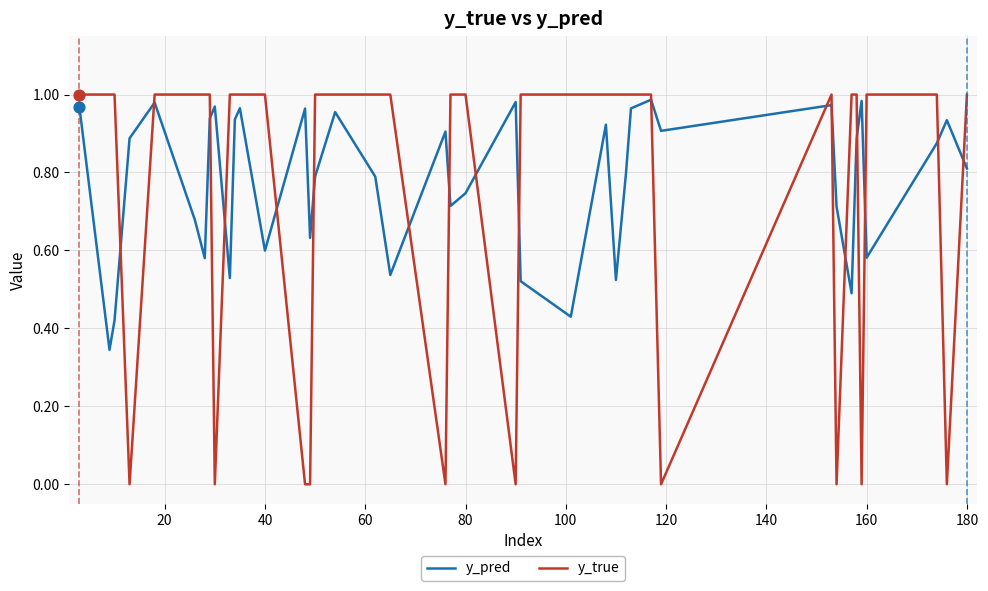

Which series ends up on top after the final intersection of y_true and y_pred?

y_true